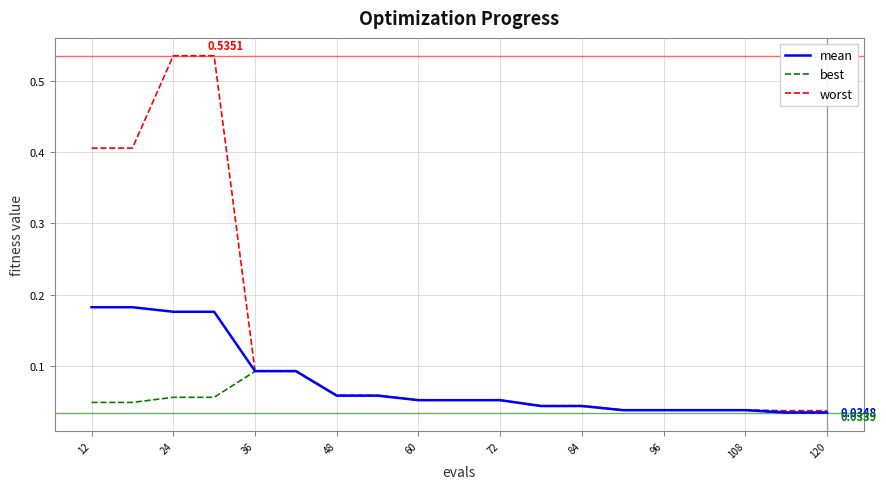

List the series in order of their peak value, lowest first.

best, mean, worst